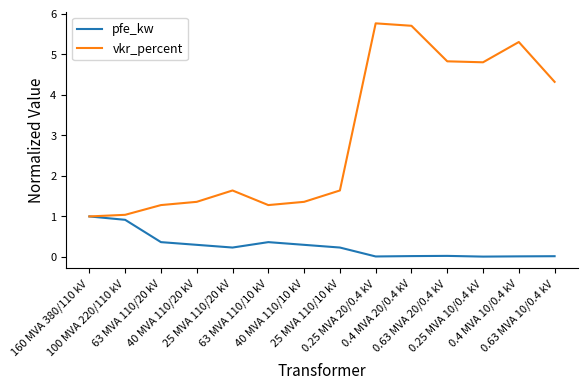

What is the greatest value displayed?

5.8